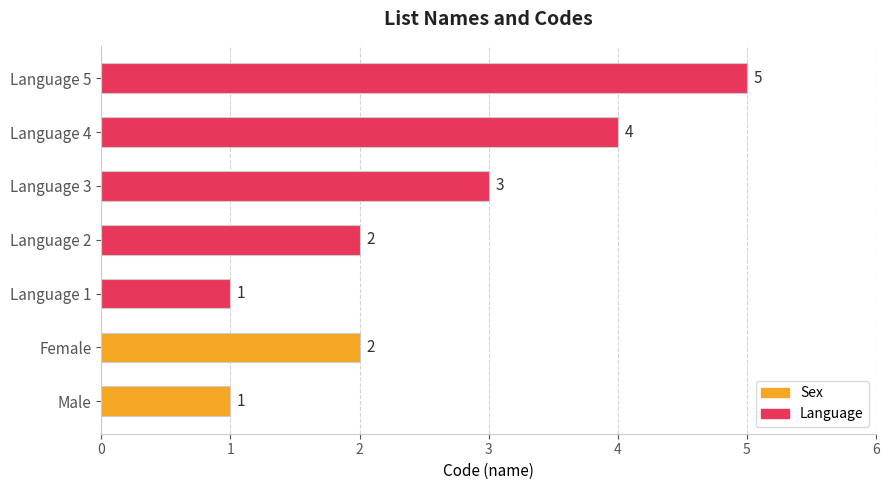

What is the change in value from Language 4 to Language 5?

+1